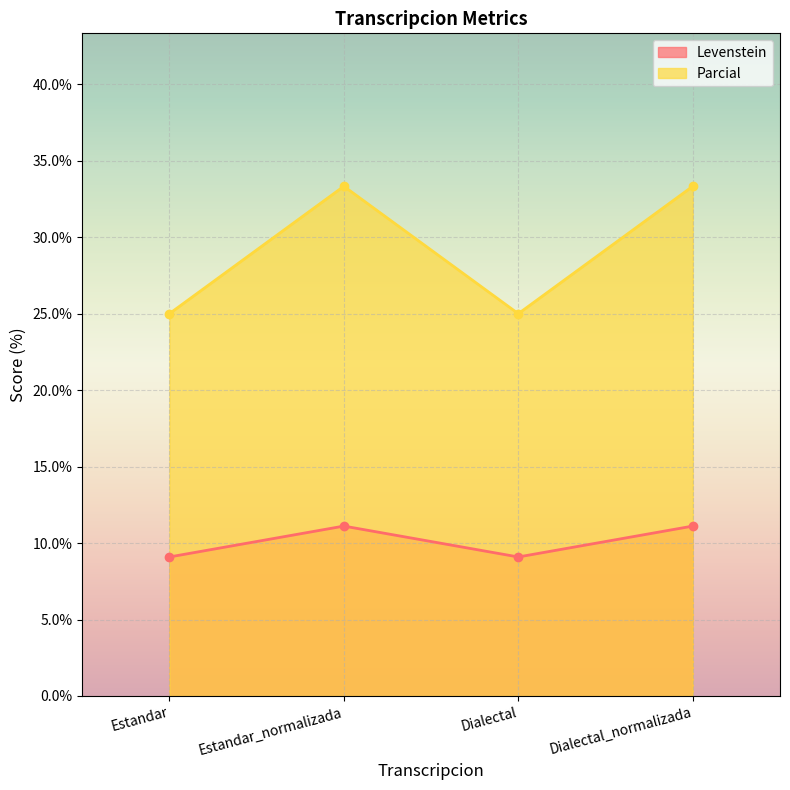

At which category is the sum across all series the highest?

Estandar_normalizada